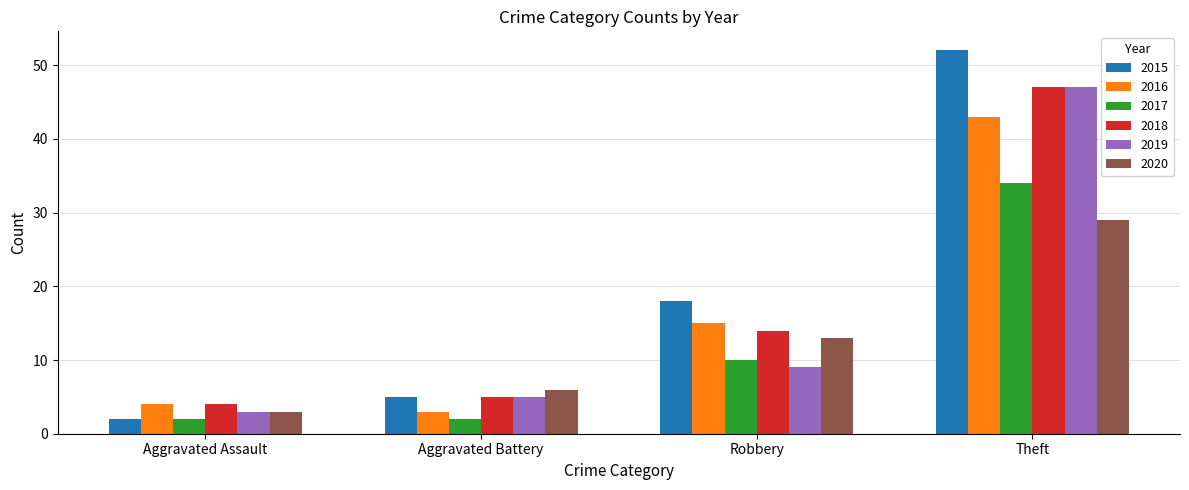

True or false: 2018 has a value of 5 at Aggravated Battery.

True